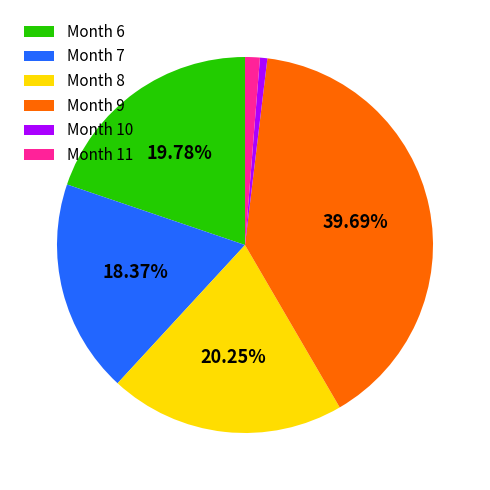

Which slice is the largest?

Month 9